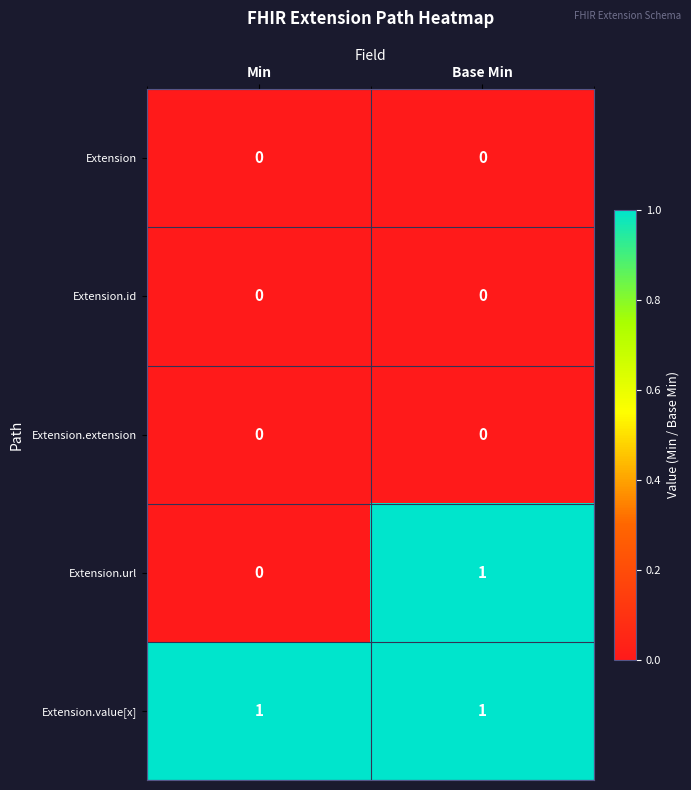

What is the spread (max minus min) of values at Base Min?

1